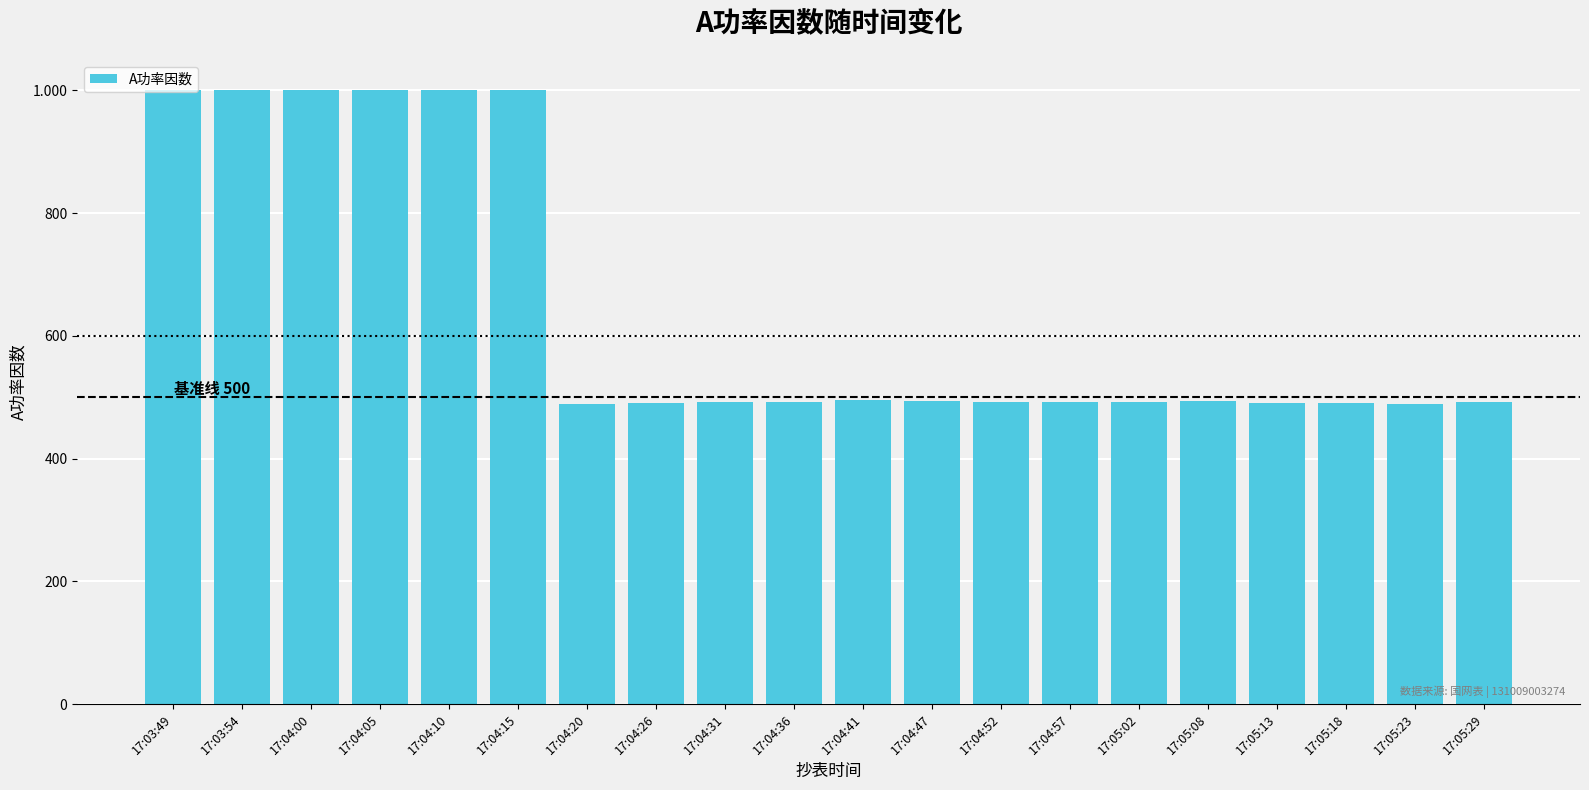

Does the chart contain any negative values?

No